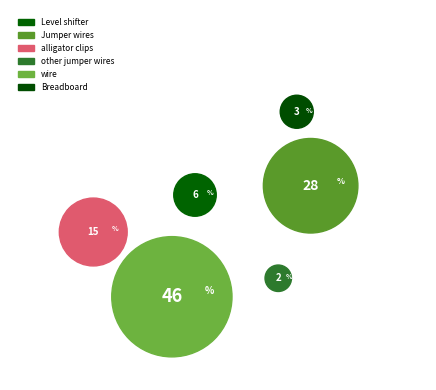

Is it true that other jumper wires is 1% of the pie?

False